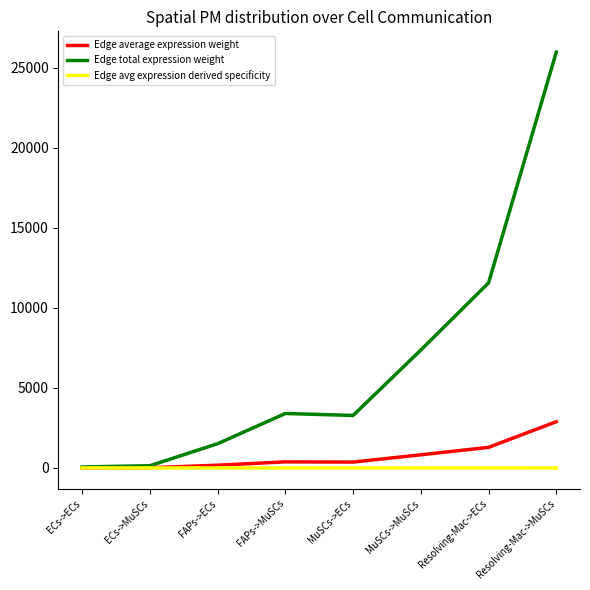

What is the maximum value shown in the chart?

25967.0